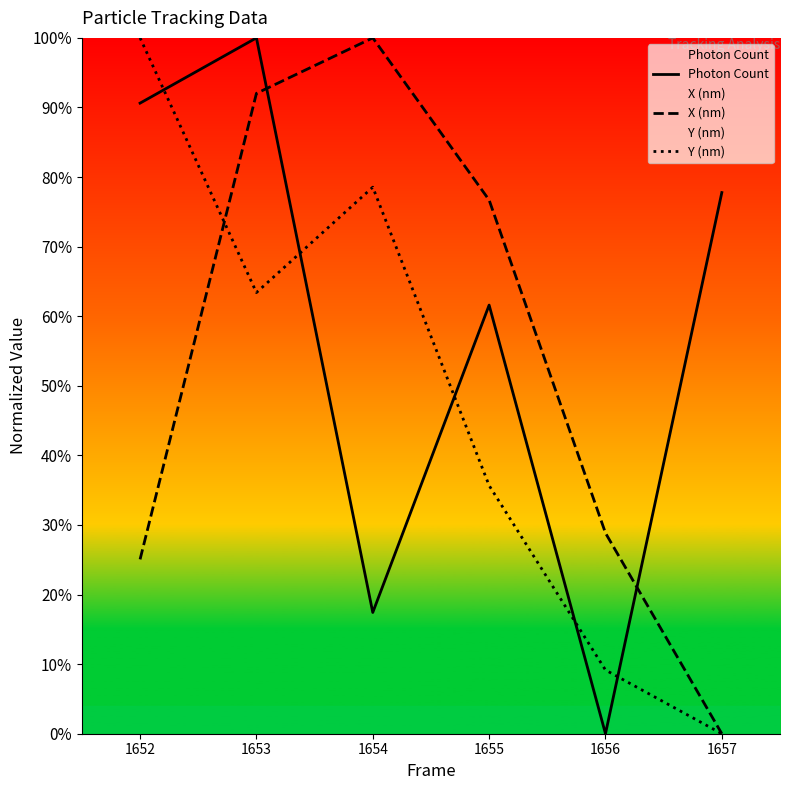

Between which two adjacent categories do Y (nm) and X (nm) first intersect?

1652 and 1653